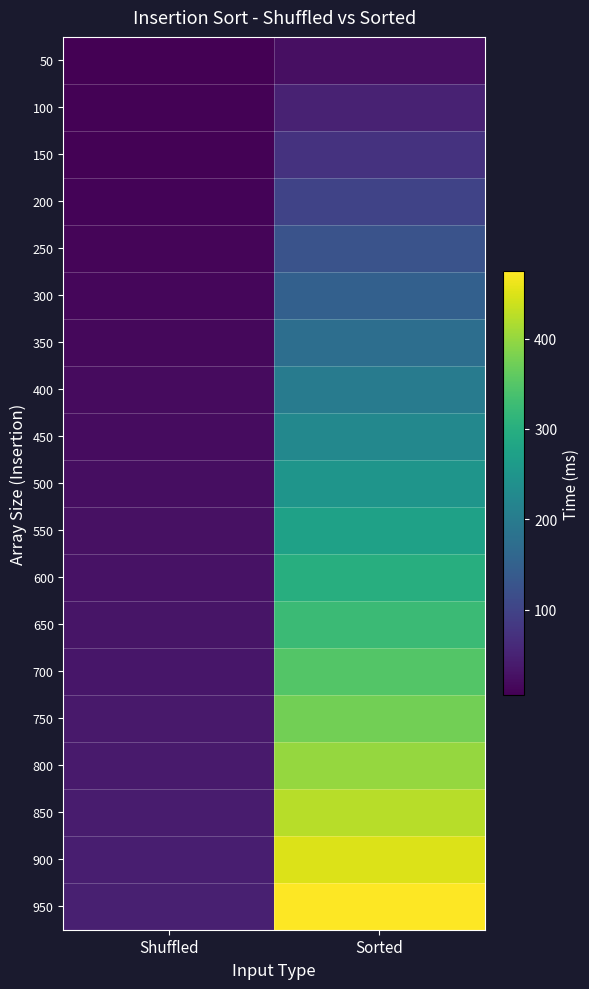

At which category is the sum across all series the highest?

Sorted